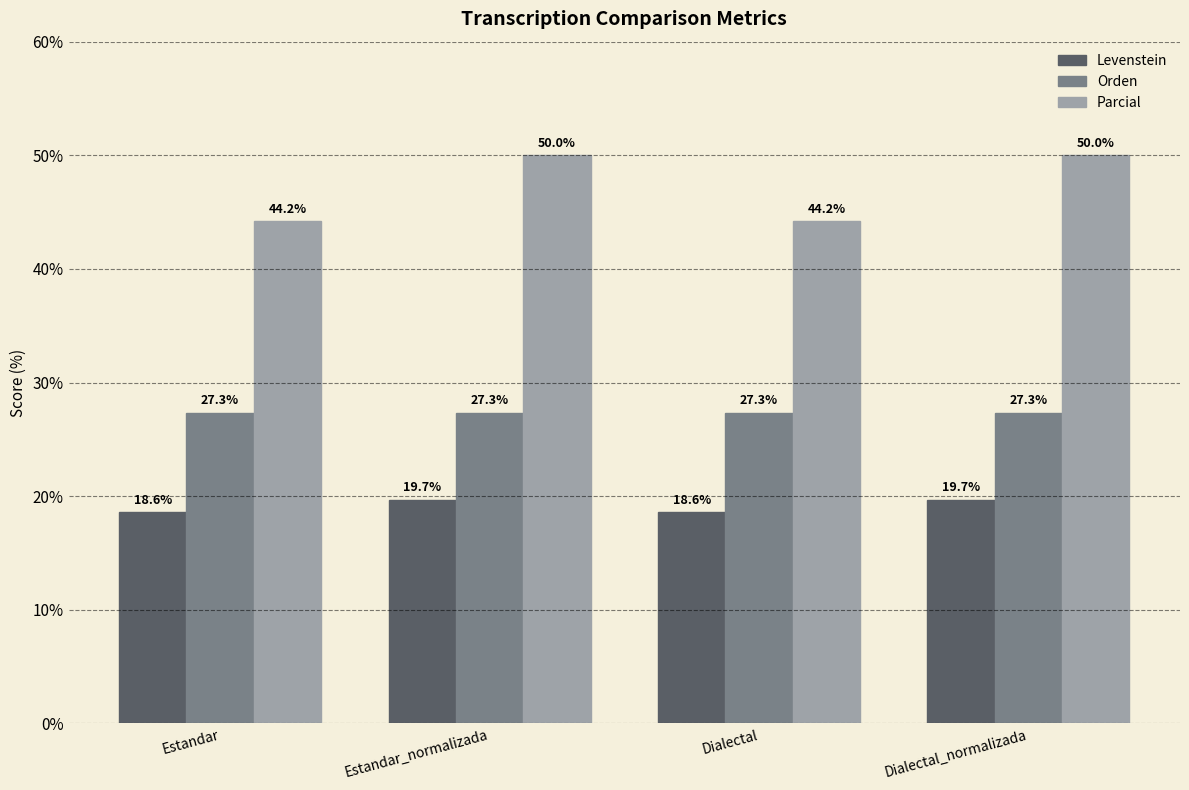

What is the maximum value for Levenstein?

19.7